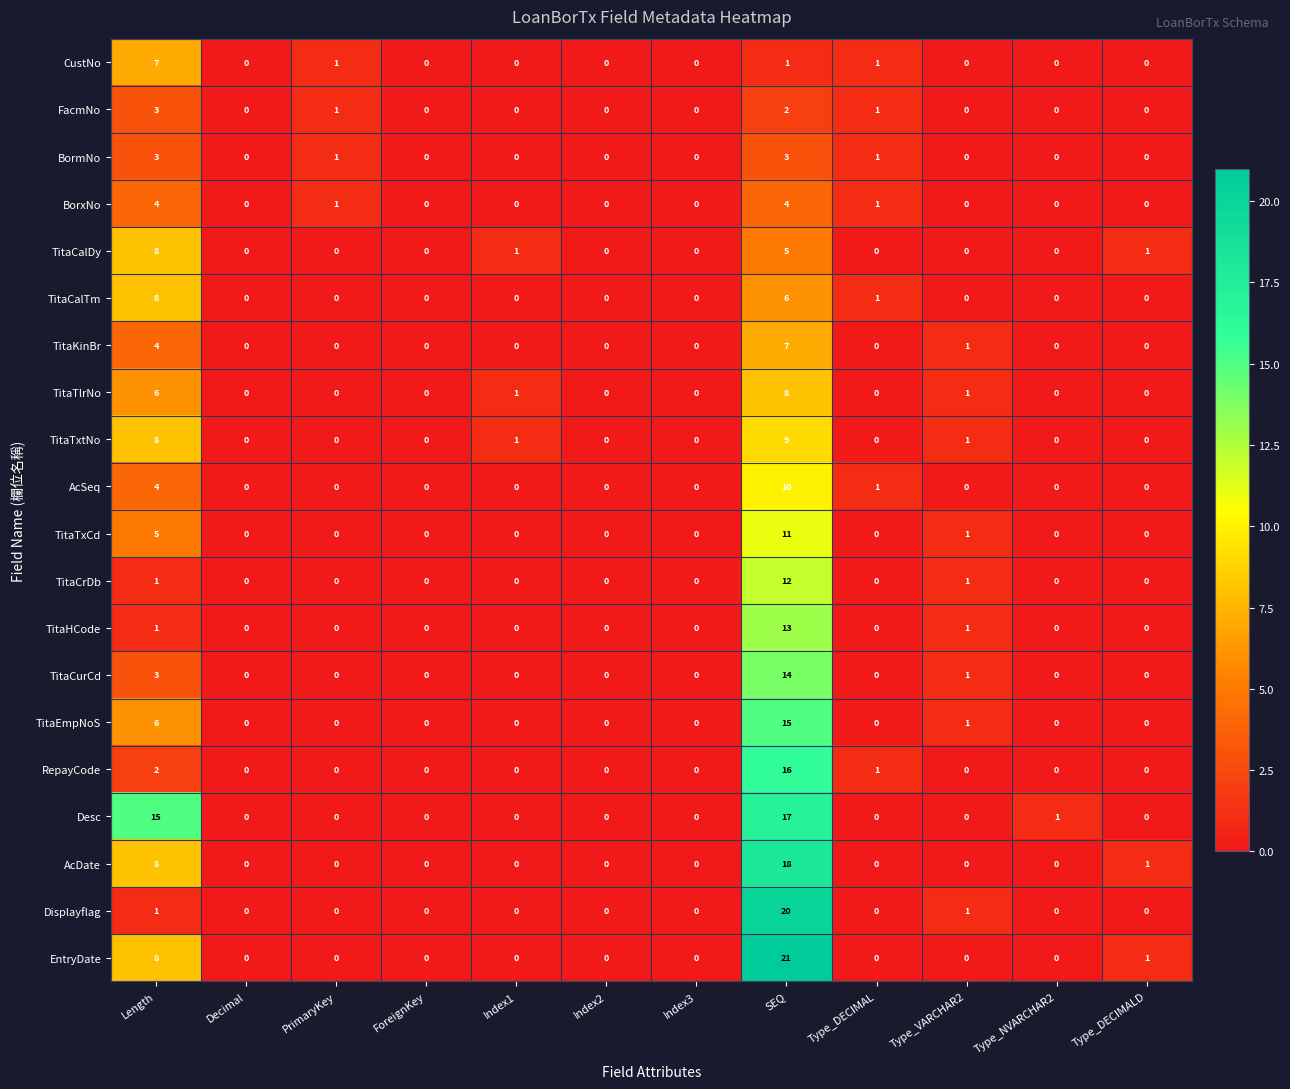

What is the highest value of the TitaCrDb series?

12